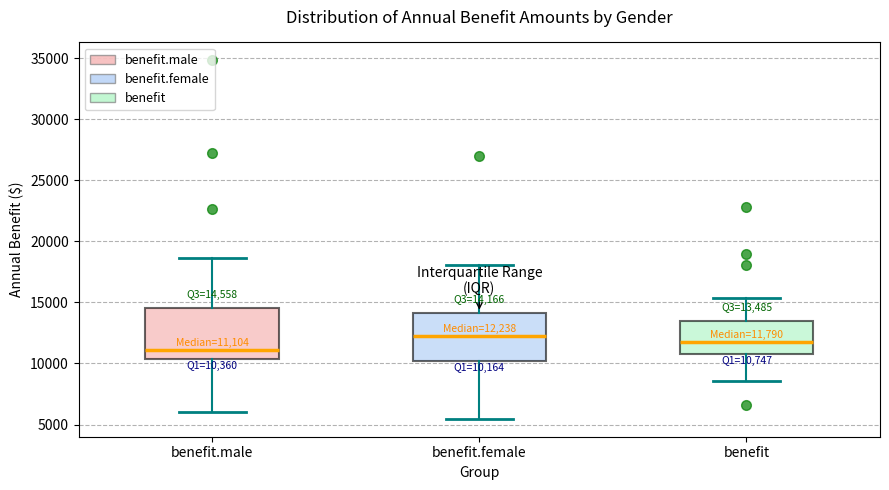

Which box has the lowest median line?

benefit.male